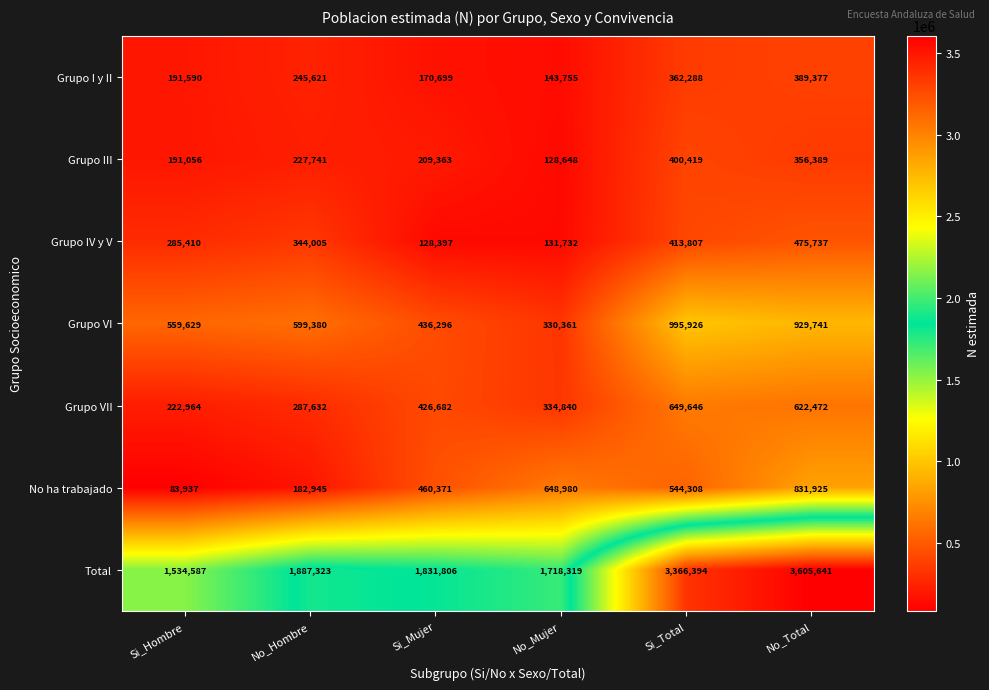

Which category has the highest value across all series?

No_Total